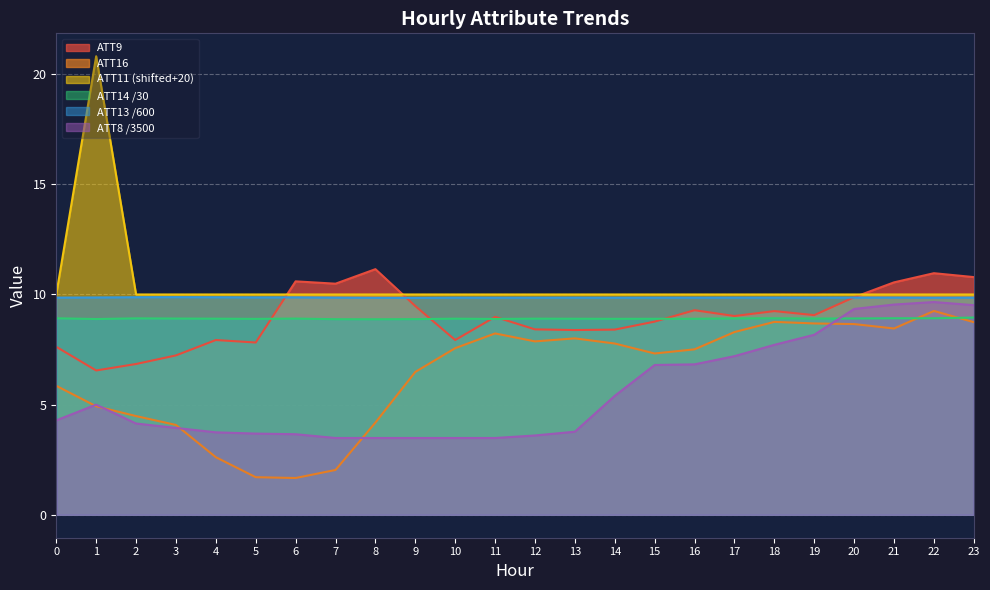

Rank the categories by ATT11 value from highest to lowest.

1, 0, 2, 3, 4, 5, 6, 7, 8, 9, 10, 11, 12, 13, 14, 15, 16, 17, 18, 19, 20, 21, 22, 23